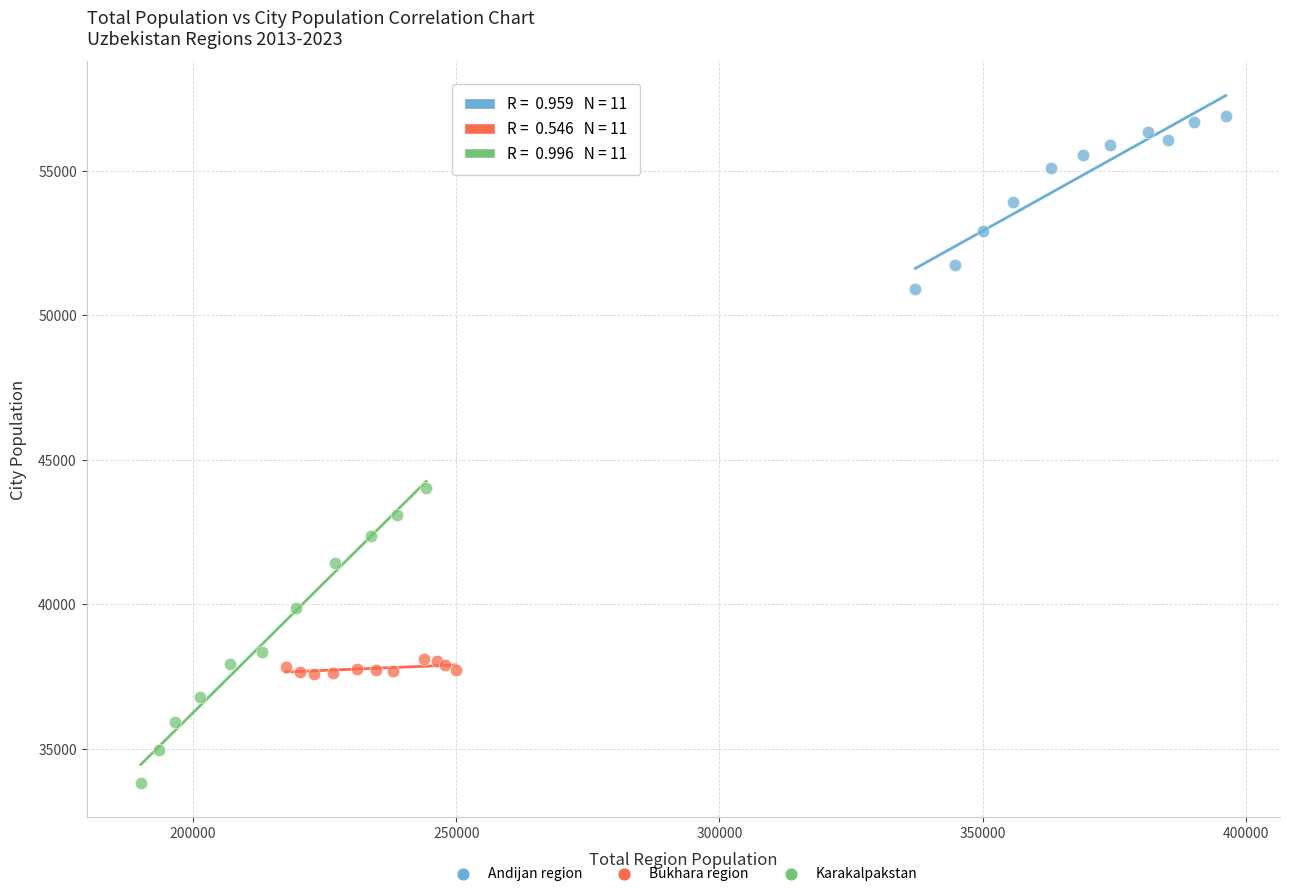

What are all the series names shown in the legend?

Andijan region, Bukhara region, Karakalpakstan